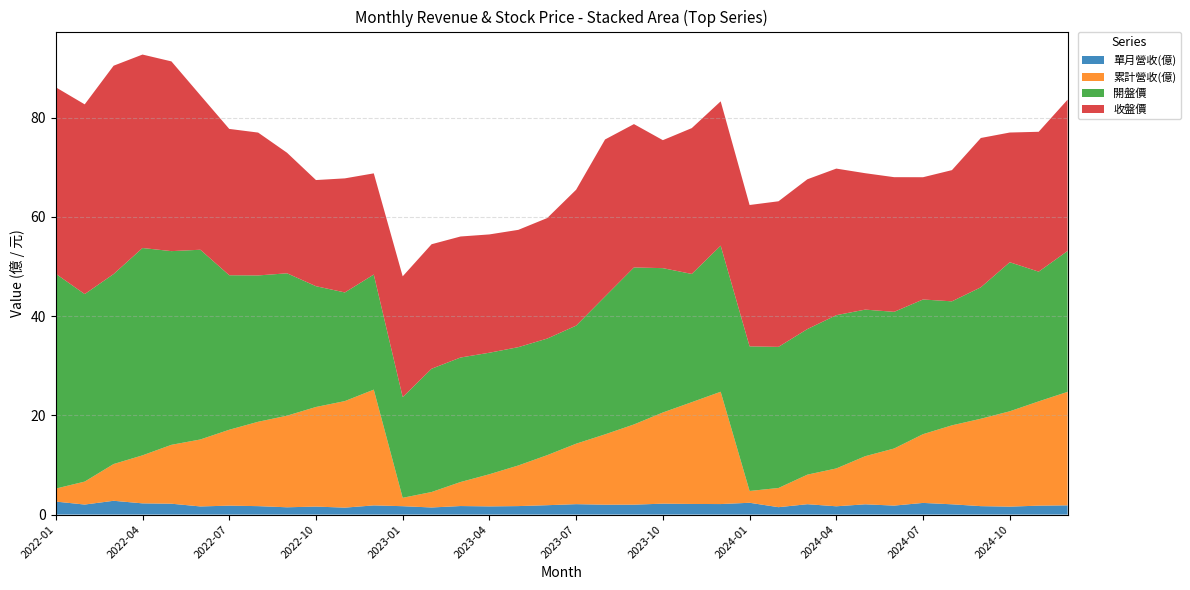

Reading right to left, list all the values displayed in this chart.

單月營收(億): 1.9	1.8	1.6	1.7	2.1	2.4	1.8	2.1	1.7	2.1	1.5	2.4	2.1	2.1	2.2	2.0	2.0	2.1	1.9	1.7	1.6	1.7	1.4	1.7	1.9	1.4	1.6	1.5	1.7	1.8	1.6	2.2	2.3	2.8	2.0	2.6
累計營收(億): 22.9	21.0	19.2	17.6	15.9	13.9	11.5	9.7	7.6	6.0	3.9	2.4	22.6	20.5	18.4	16.2	14.2	12.2	10.1	8.2	6.5	4.8	3.1	1.7	23.3	21.5	20.1	18.5	17.0	15.3	13.5	11.9	9.7	7.4	4.6	2.6
開盤價: 28.4	26.1	30.1	26.5	25.0	27.1	27.6	29.6	30.9	29.4	28.4	29.1	29.4	25.9	29.1	31.6	27.8	23.8	23.5	23.9	24.5	25.1	24.9	20.3	23.2	21.9	24.4	28.7	29.5	31.1	38.2	39.0	41.8	38.3	37.8	43.3
收盤價: 30.5	28.2	26.1	30.1	26.4	24.6	27.1	27.5	29.6	30.2	29.4	28.5	29.1	29.4	25.8	28.9	31.6	27.4	24.3	23.6	23.9	24.4	25.1	24.4	20.4	23.0	21.4	24.3	28.8	29.5	31.1	38.2	39.0	42.0	38.2	37.6